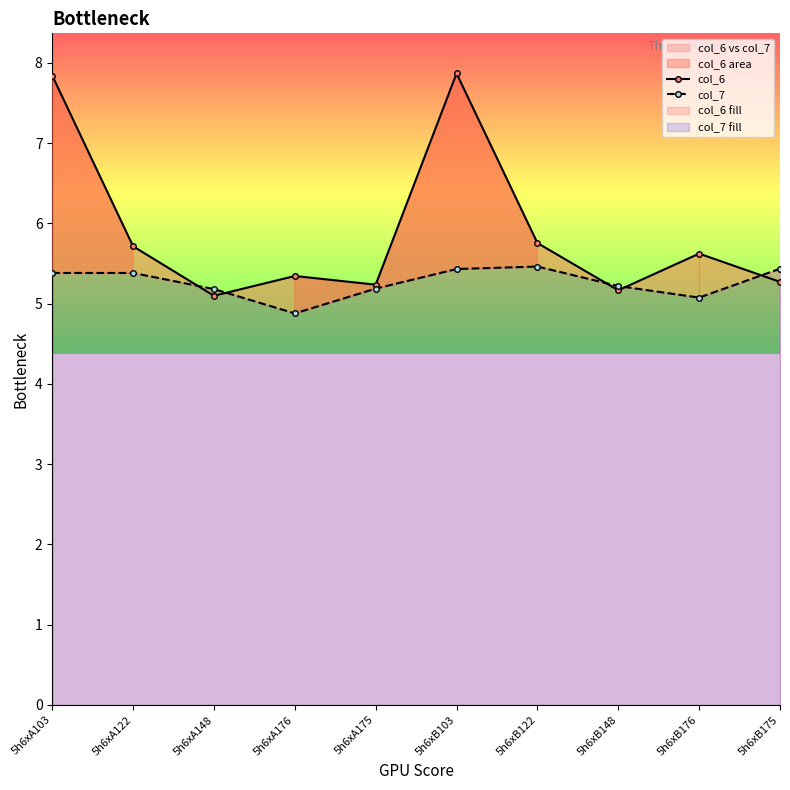

True or false: col_6 and col_7 intersect in this chart.

True